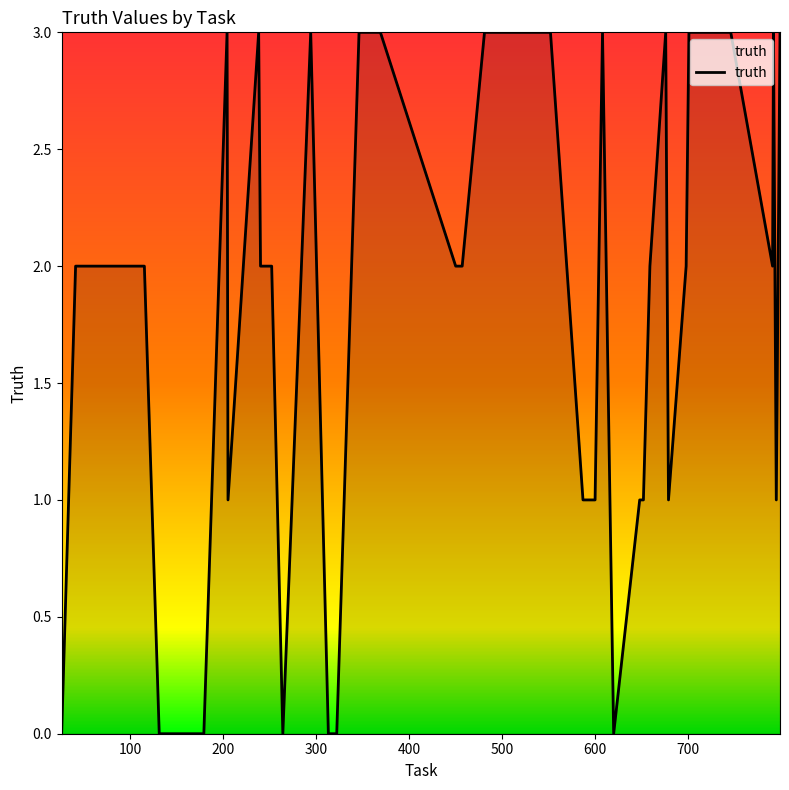

Is this an area chart (filled region under the line)?

No